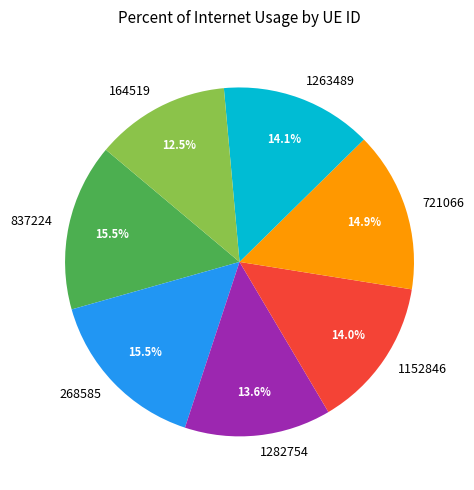

Is there any slice that represents more than half of the pie?

No